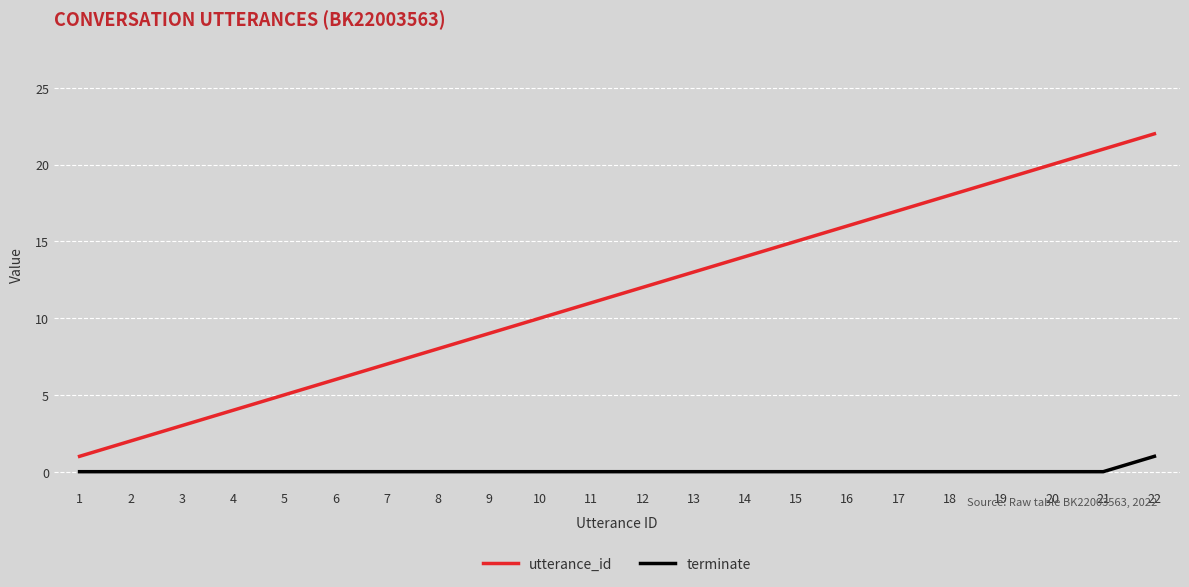

Rank the series at 9 from lowest to highest value.

terminate, utterance_id